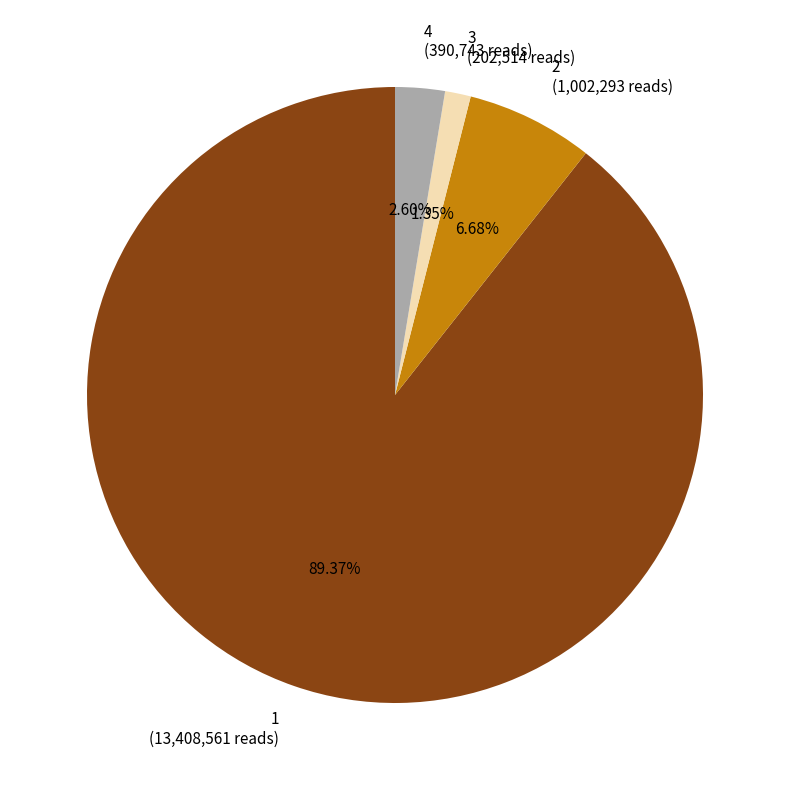

What is the ratio of the value at 1 to the value at 2?

13.4